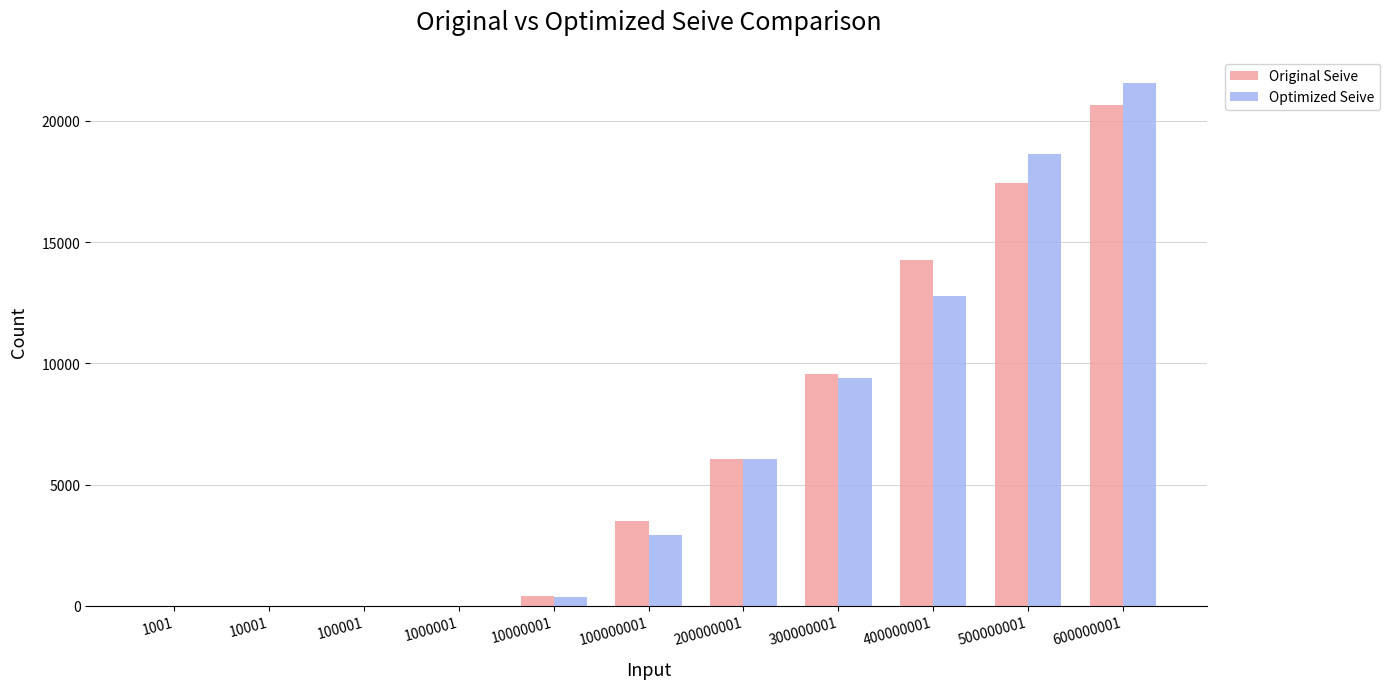

The value of Optimized Seive at 200000001 is 6071. True or false?

True